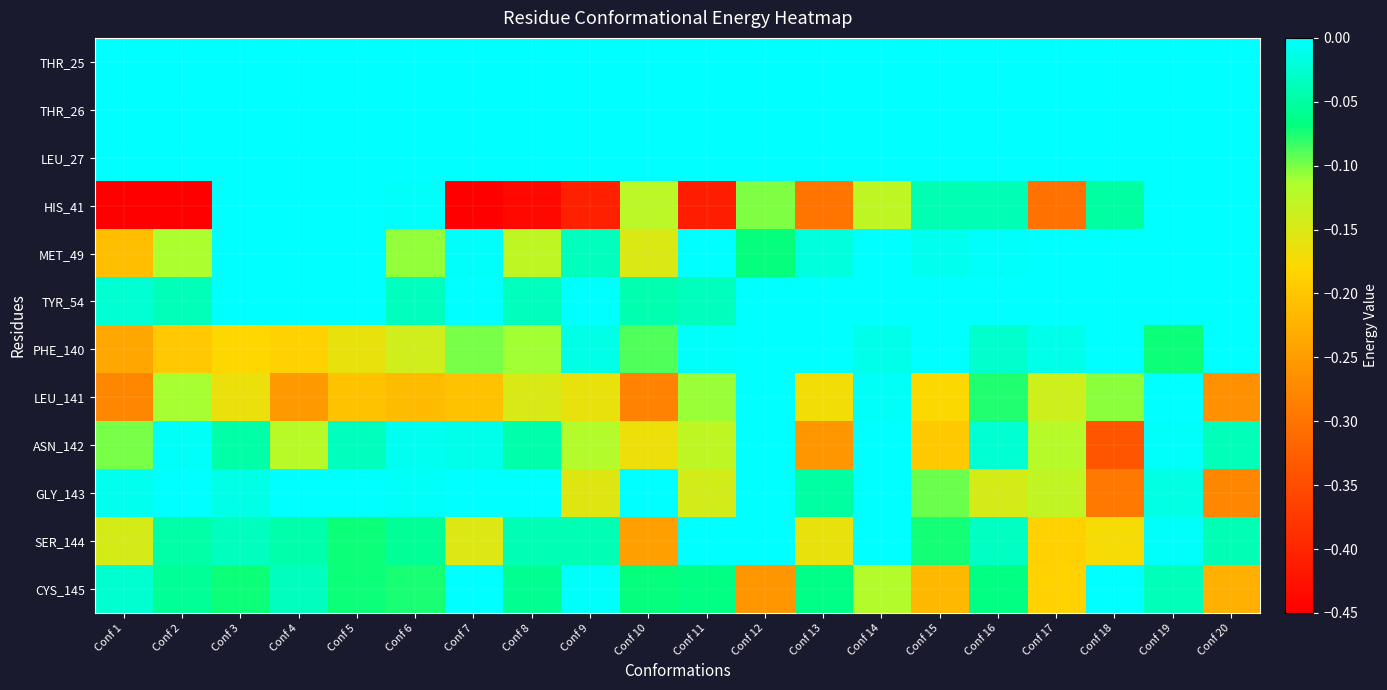

Count the number of data series in this chart.

12